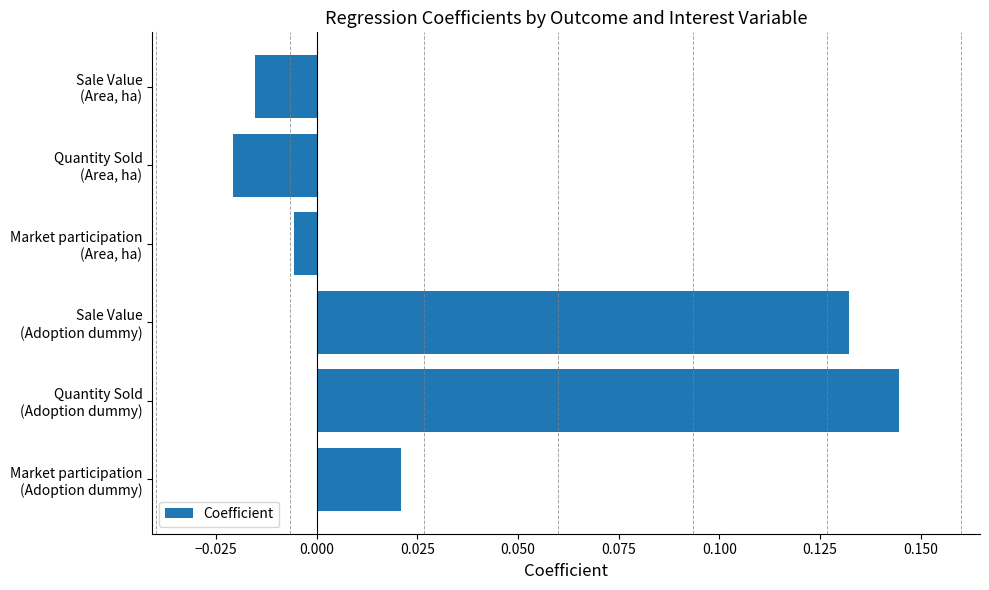

What is the sum of all values?

0.3